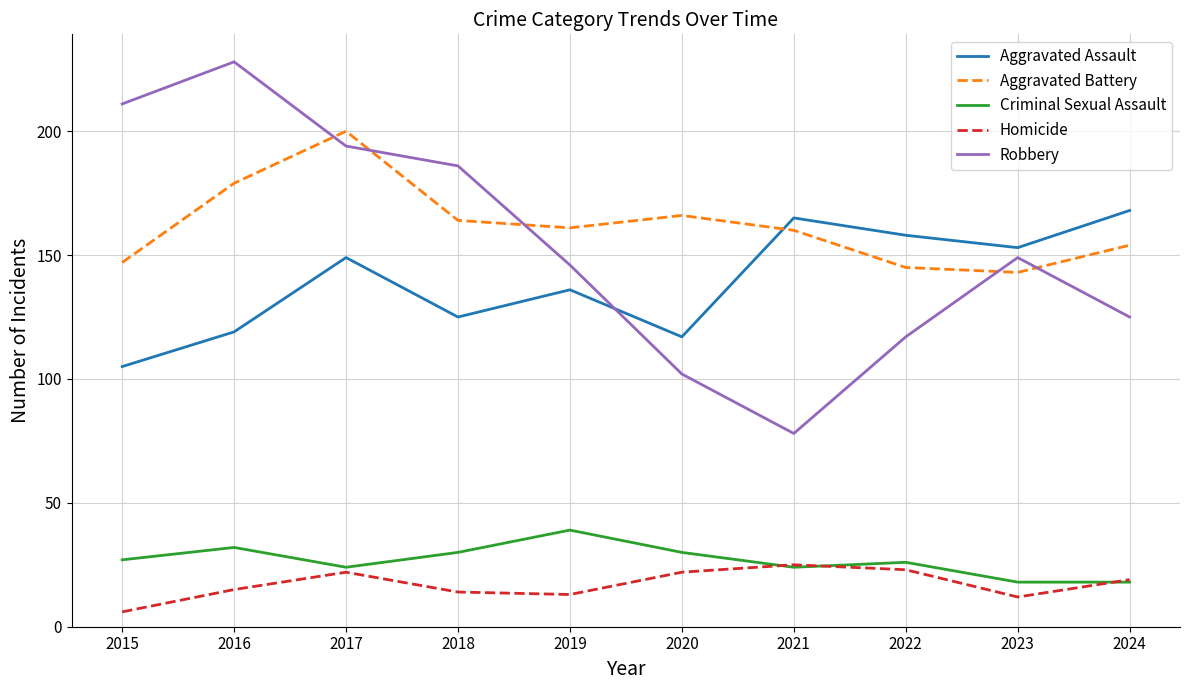

Between 2019 and 2021, which series saw the biggest shift?

Robbery